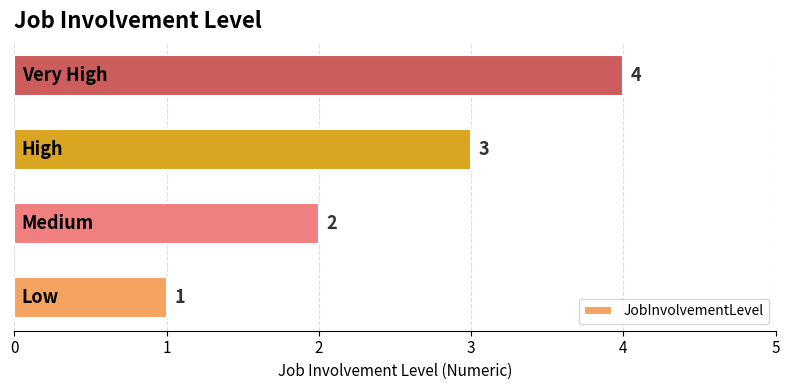

What is the difference between the maximum and minimum values?

3